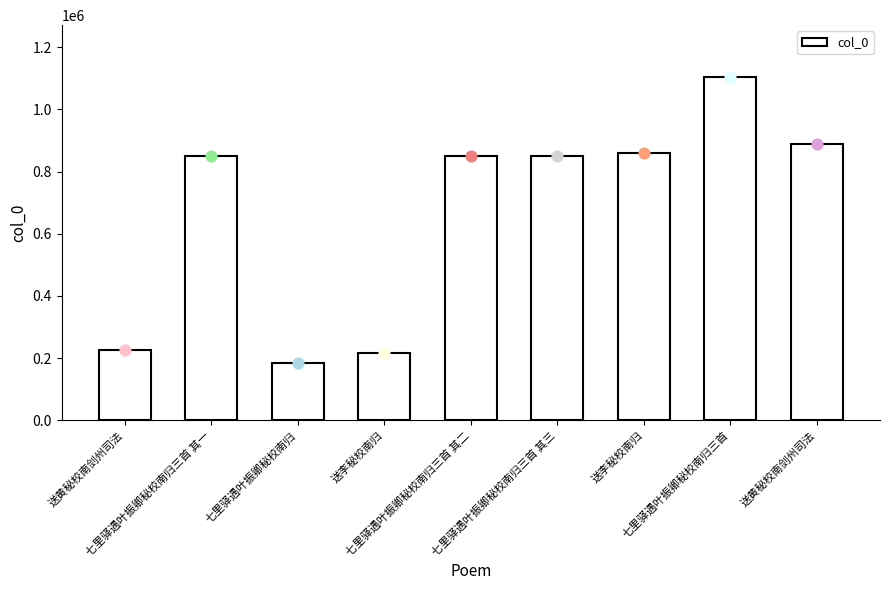

What is the change in value from 送黄秘校南剑州司法 to 七里驿遇叶振卿秘校南归三首 其三?

+622665